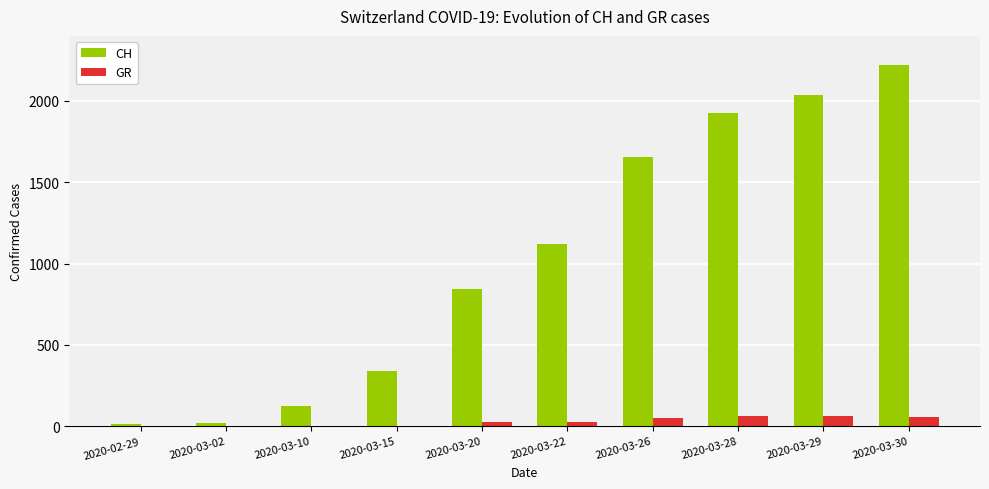

What is the total value across all series at 2020-03-30?

2280